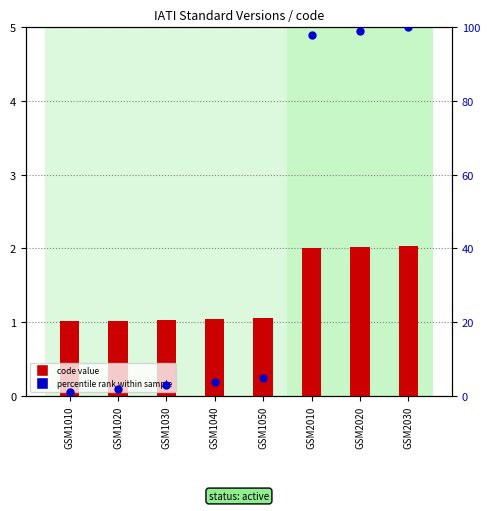

What are all the series names shown in the legend?

code value, percentile rank within sample